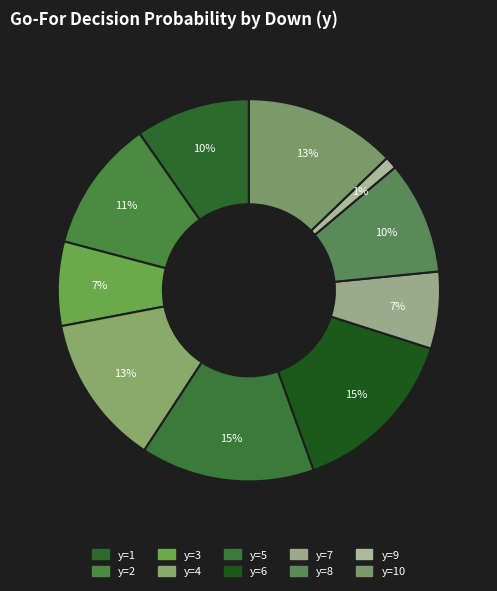

Does any single category account for the majority?

No